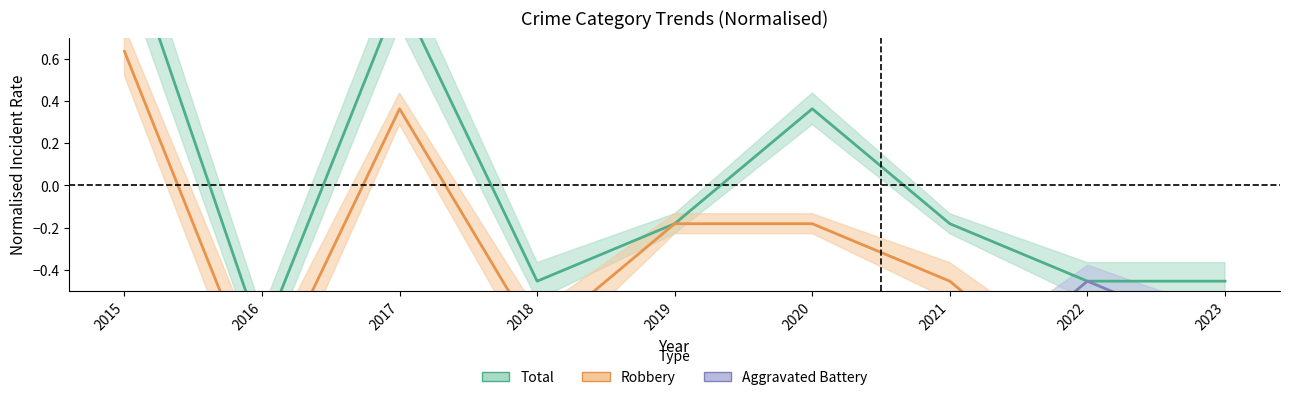

How many intersections are there between Robbery and Aggravated Battery?

3